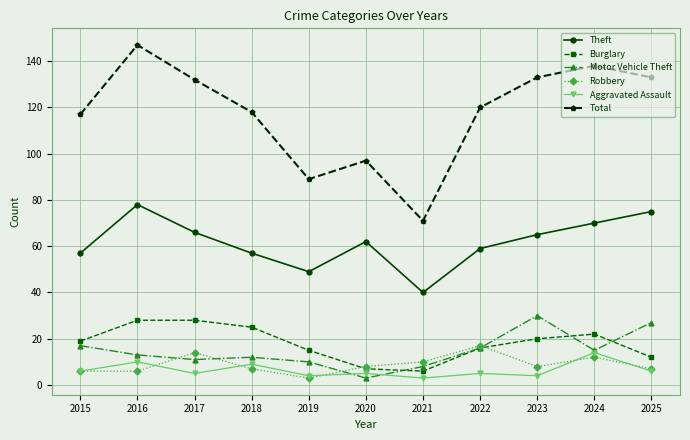

List the series in order of their peak value, lowest first.

Aggravated Assault, Robbery, Burglary, Motor Vehicle Theft, Theft, Total